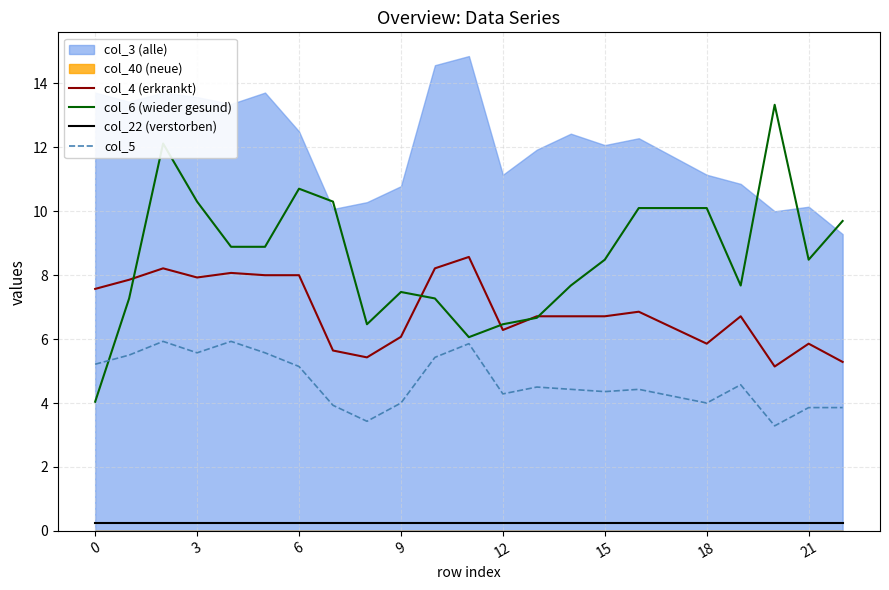

True or false: col_22 (verstorben) and col_4 (erkrankt) intersect in this chart.

False